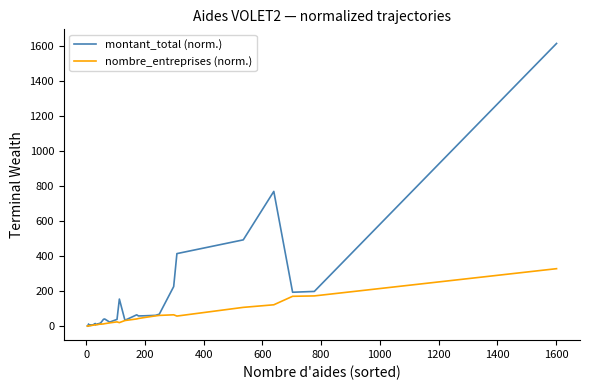

How many interior local valleys does the montant_total (norm.) series have?

10